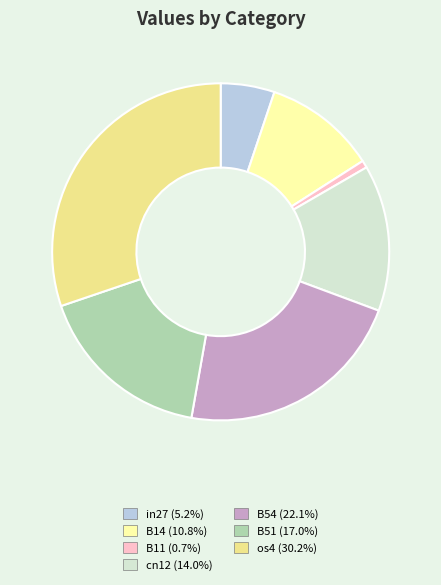

Do B51 and os4 together represent more than half of the pie?

No